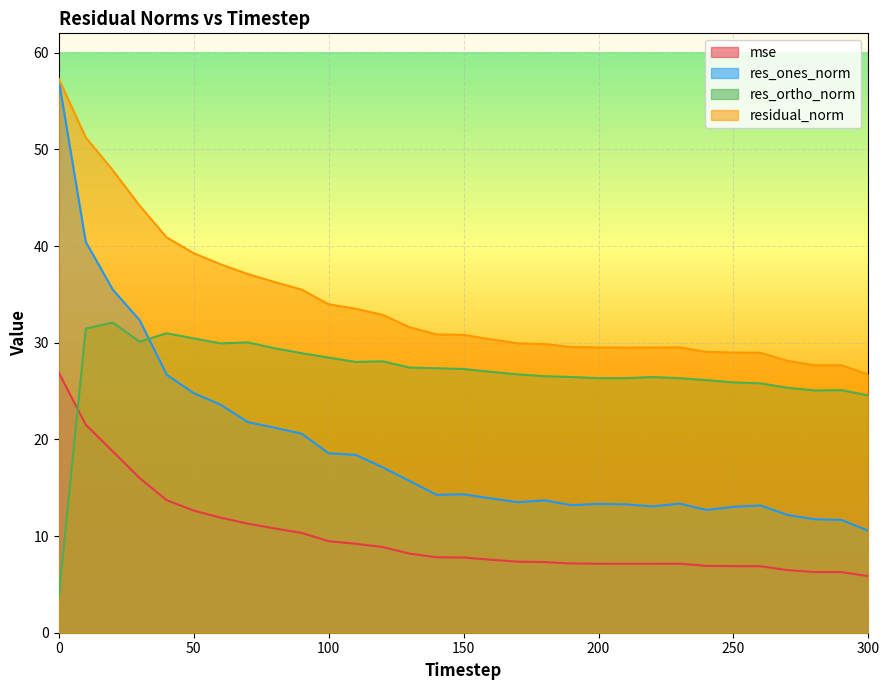

How many values in the res_ones_norm series are below 14?

15